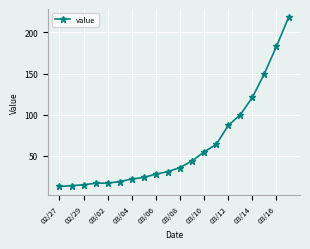

How many lines are shown in the chart?

1